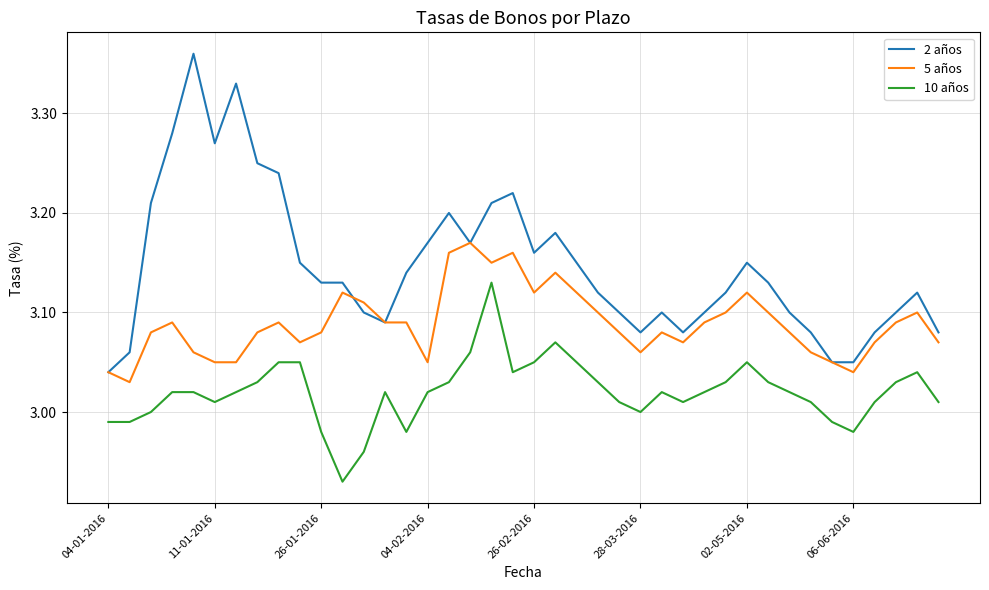

Which series has the largest range (max minus min)?

2 años